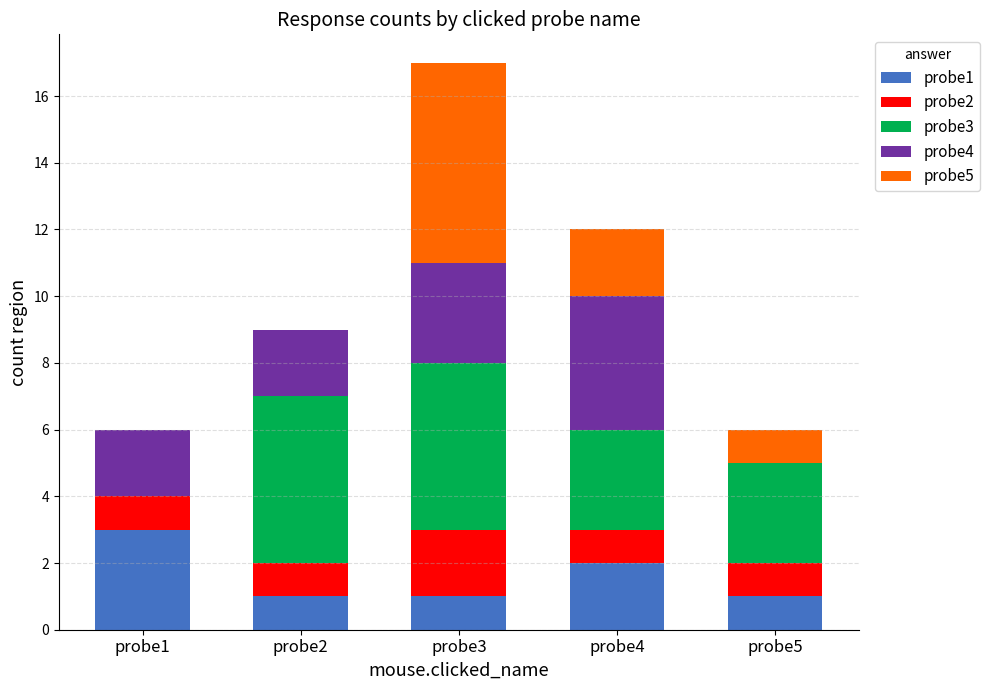

Reading left to right, list the values for the probe1 series.

probe1=3	probe2=1	probe3=1	probe4=2	probe5=1